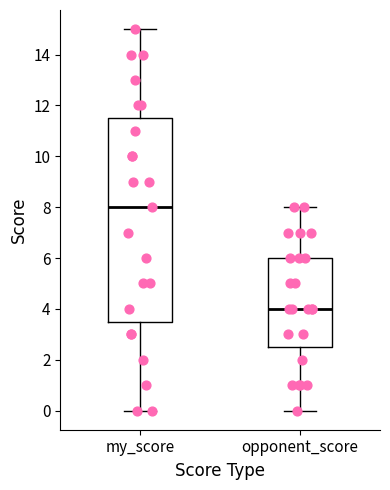

Reading left to right, read every box against the y-axis: the position of its median line, the range the box covers, and the ends of its whiskers. The values are not printed on the chart, so give them approximately, as read against the axis.

my_score: median 8.0, box 3.6 to 11.6, whiskers 0.0 to 15.0
opponent_score: median 4.0, box 2.6 to 6.0, whiskers 0.0 to 8.0